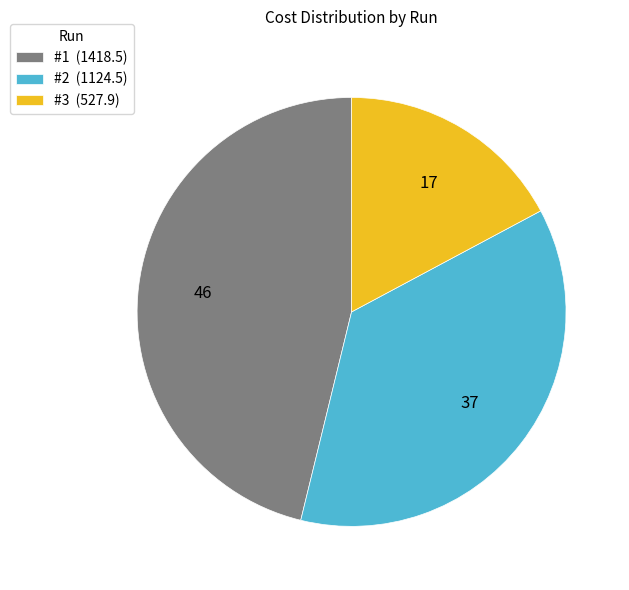

True or false: #2 (1124.5) accounts for 37% of the total.

True